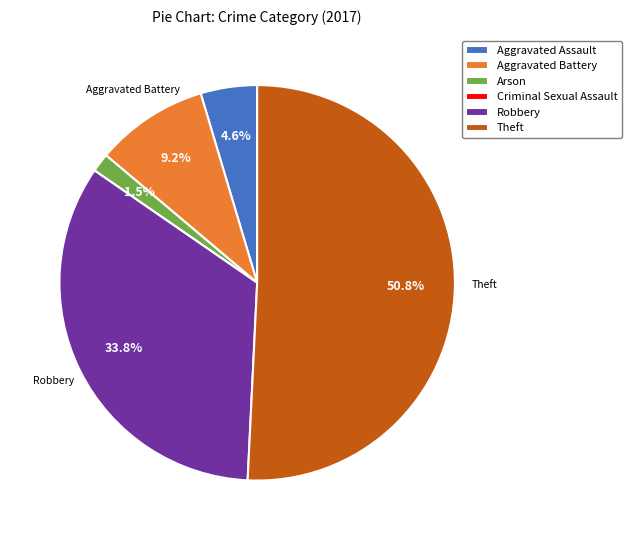

To the nearest percent, what is the difference between the largest and smallest slice percentages?

51%